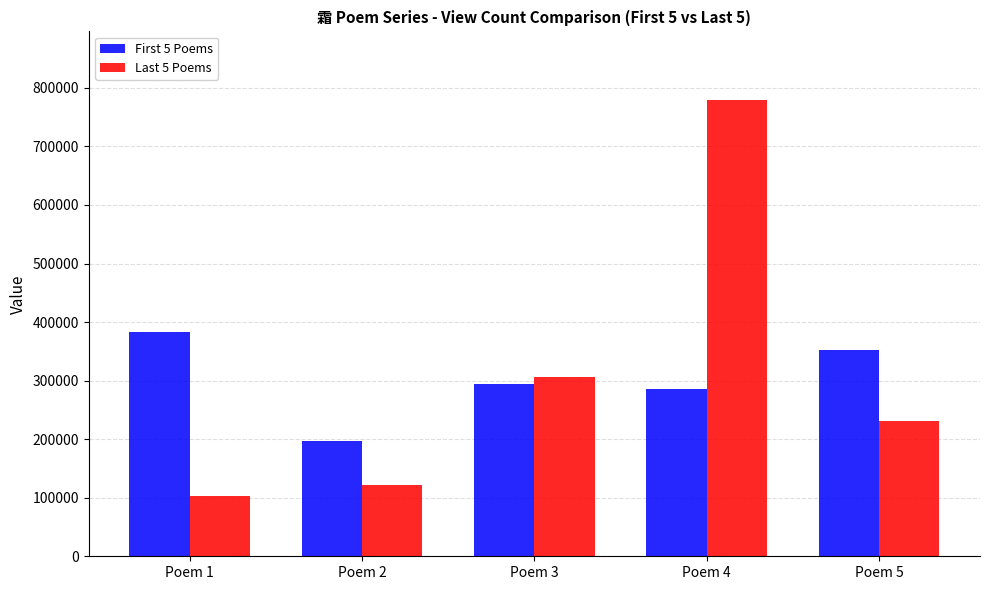

At which label does First 5 Poems first exceed 294549?

Poem 1